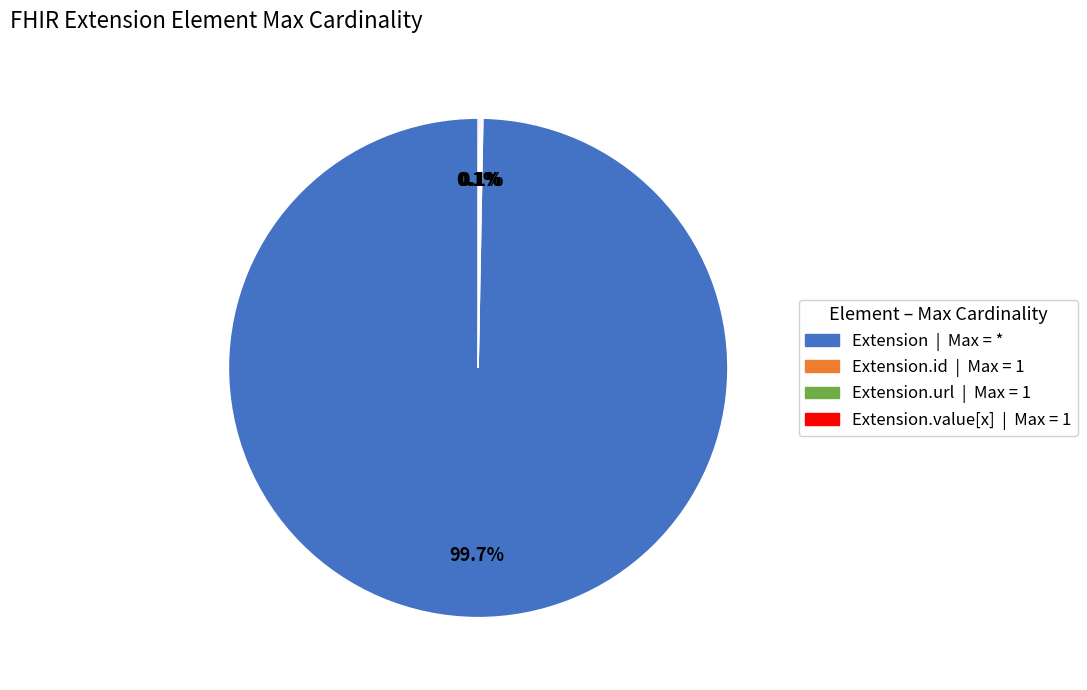

To the nearest percent, what is the difference between the largest and smallest slice percentages?

100%